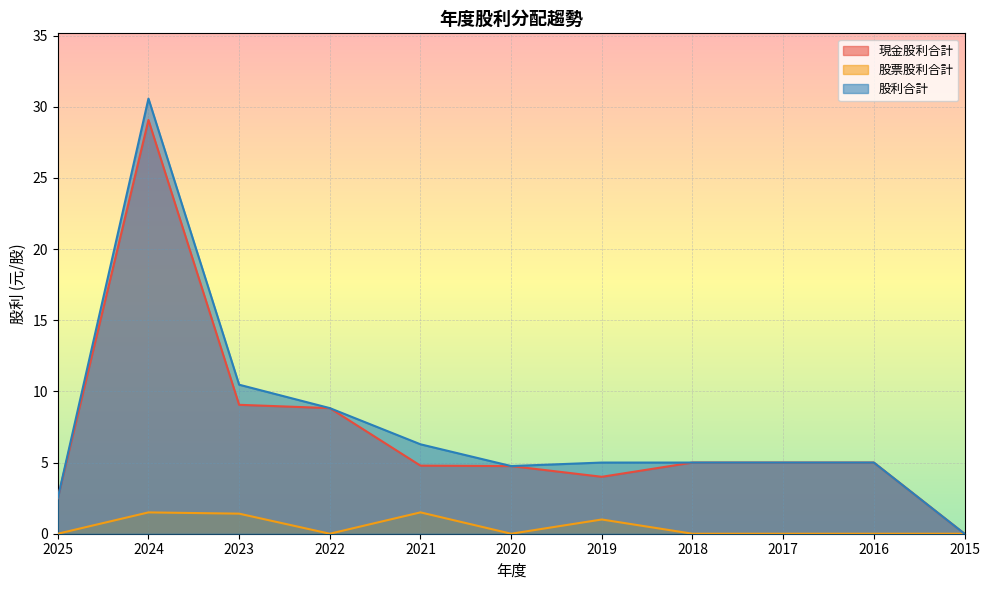

What is the difference between the highest and lowest values at 2021?

4.8